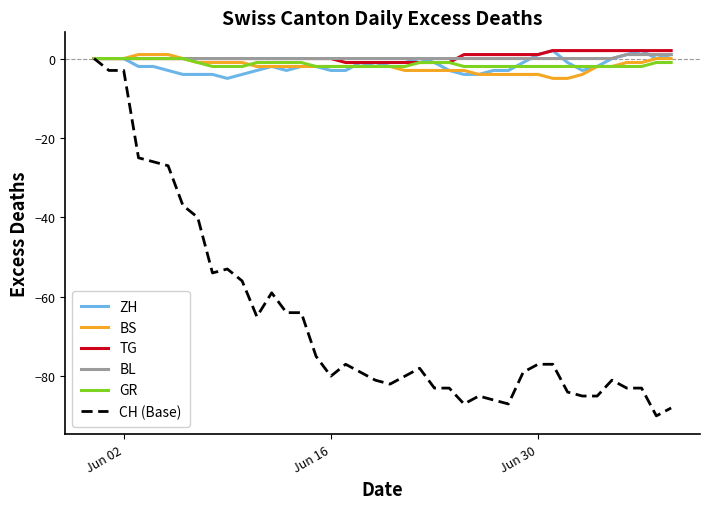

Which series has the largest range (max minus min)?

CH (Base)